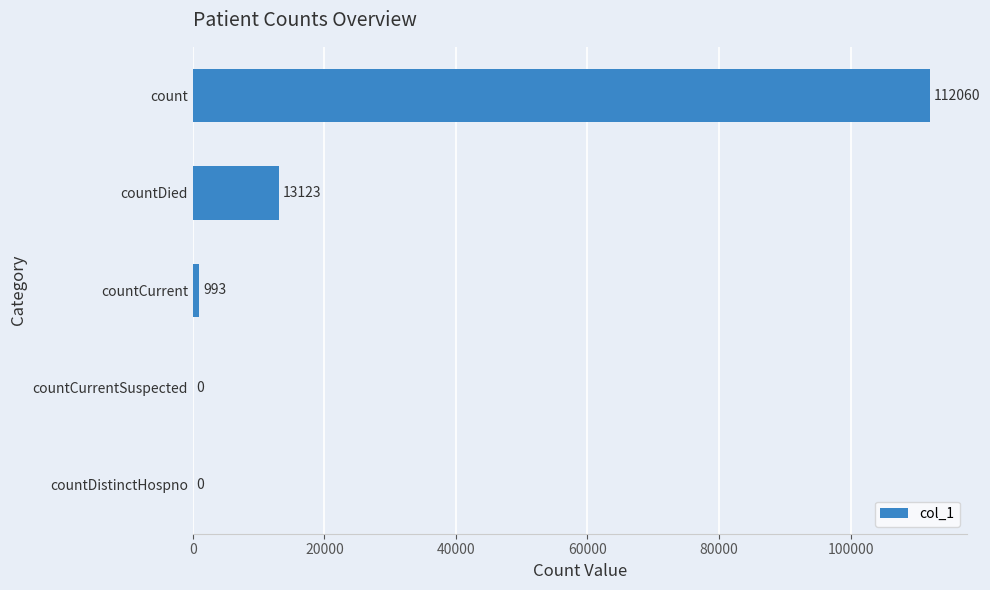

The value at countCurrent is 993. True or false?

True